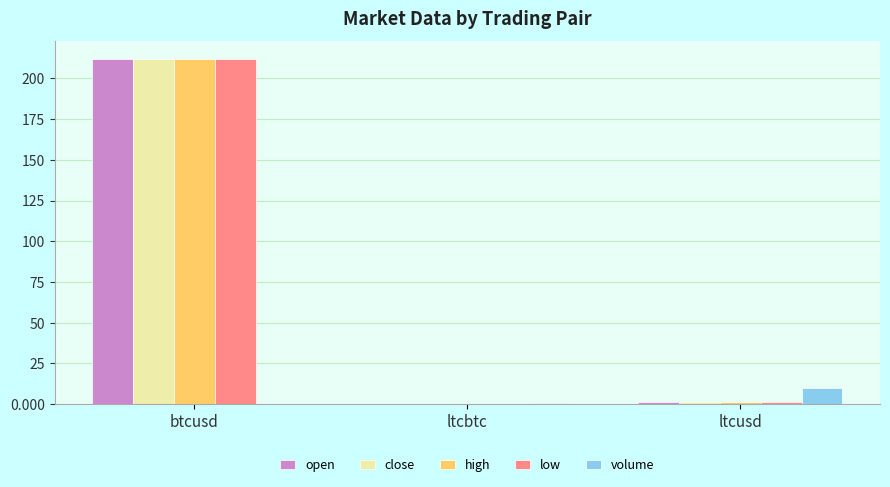

Which category has the highest value across all series?

btcusd